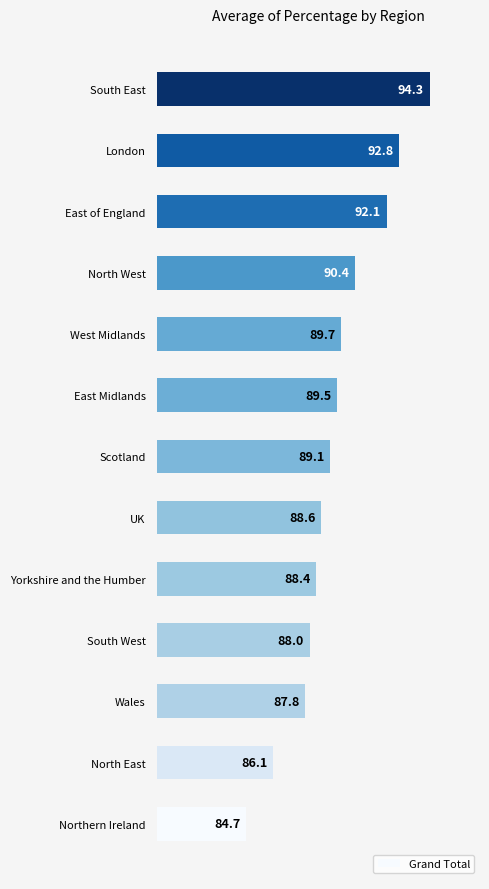

True or false: the data shows 128.4 at Northern Ireland.

False